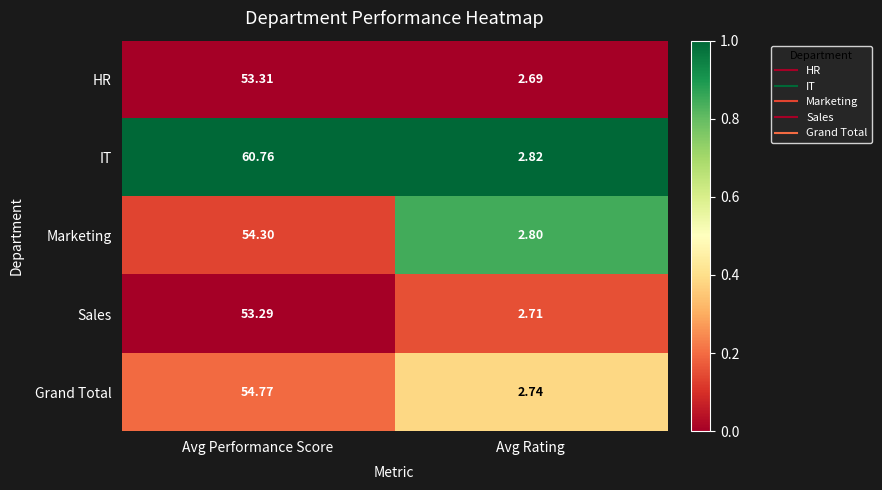

Which category has the lowest value across all series?

Avg Rating